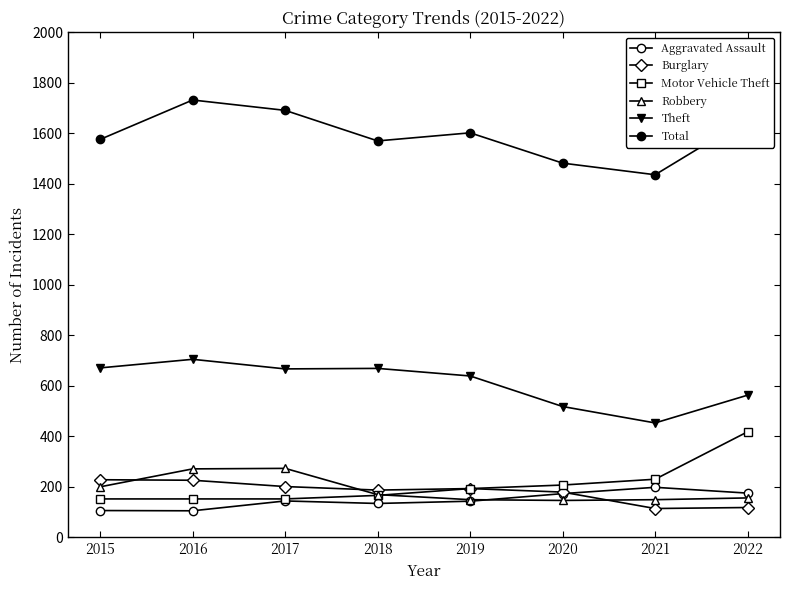

What is the difference between the Robbery values at 2018 and 2015?

31